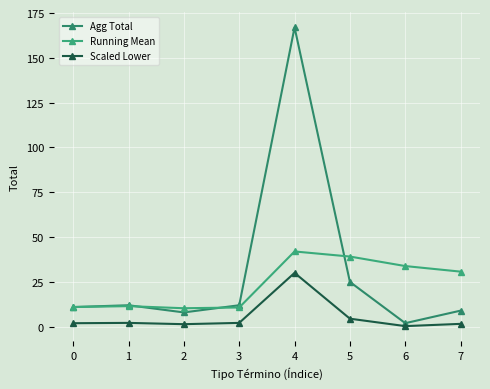

What is the difference between the second highest and minimum values in the Scaled Lower series?

4.1